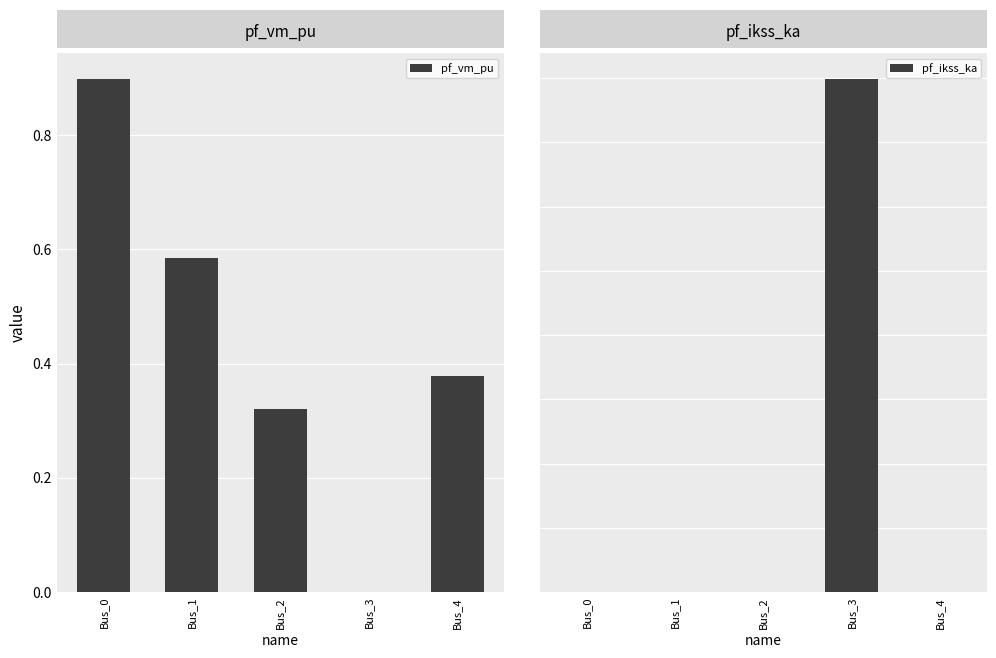

How many data points in pf_ikss_ka are above 0?

1